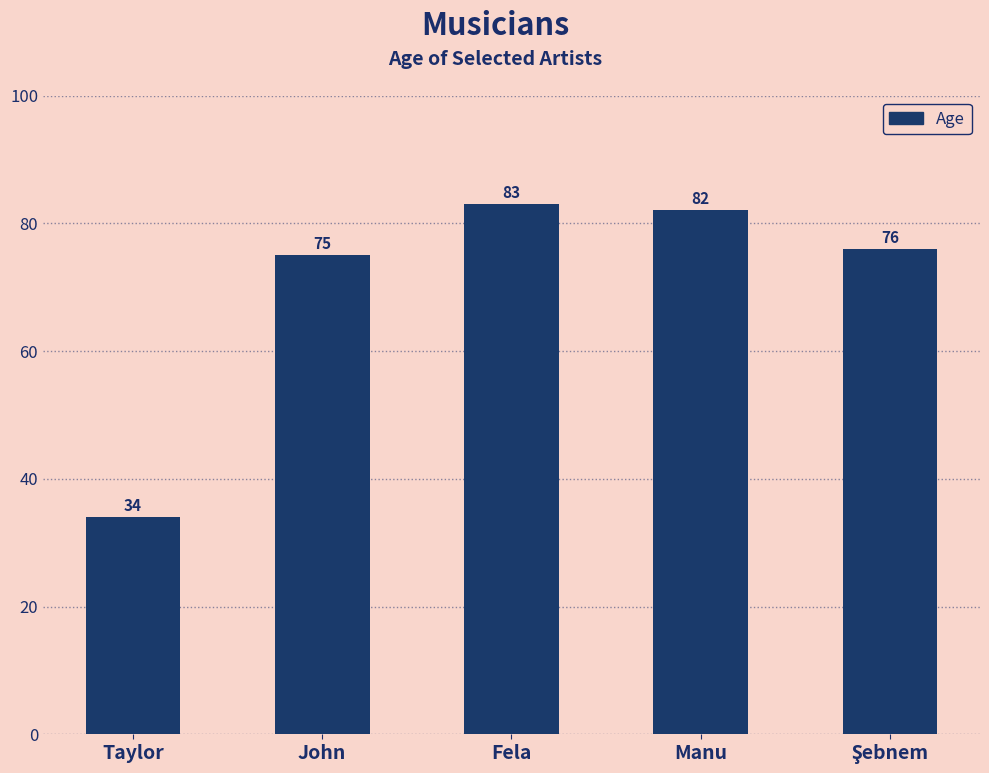

The value at Manu is 82. True or false?

True